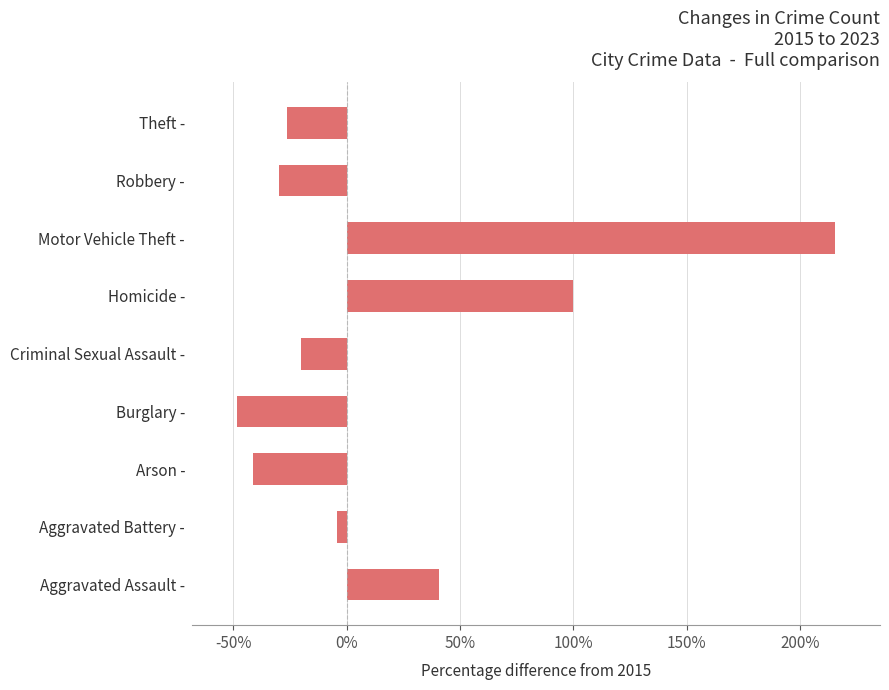

How many bars are there in total?

9